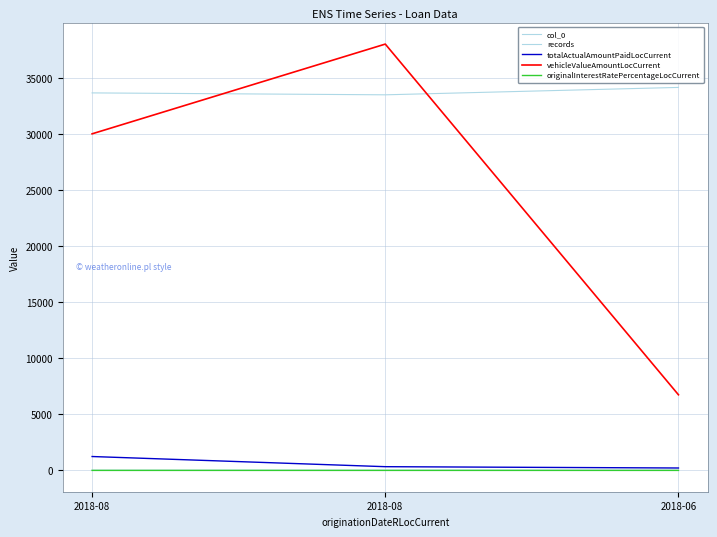

What is the minimum value for col_0?

33524.0